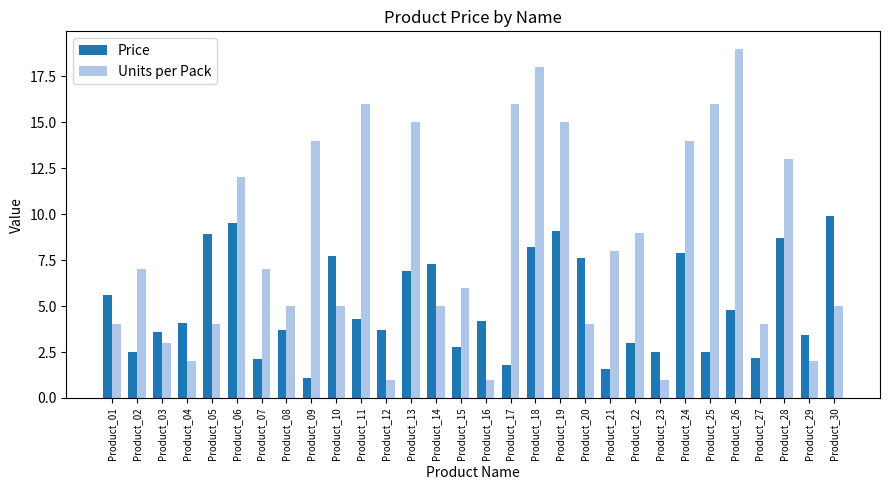

True or false: Price has a value of 5.0 at Product_22.

False